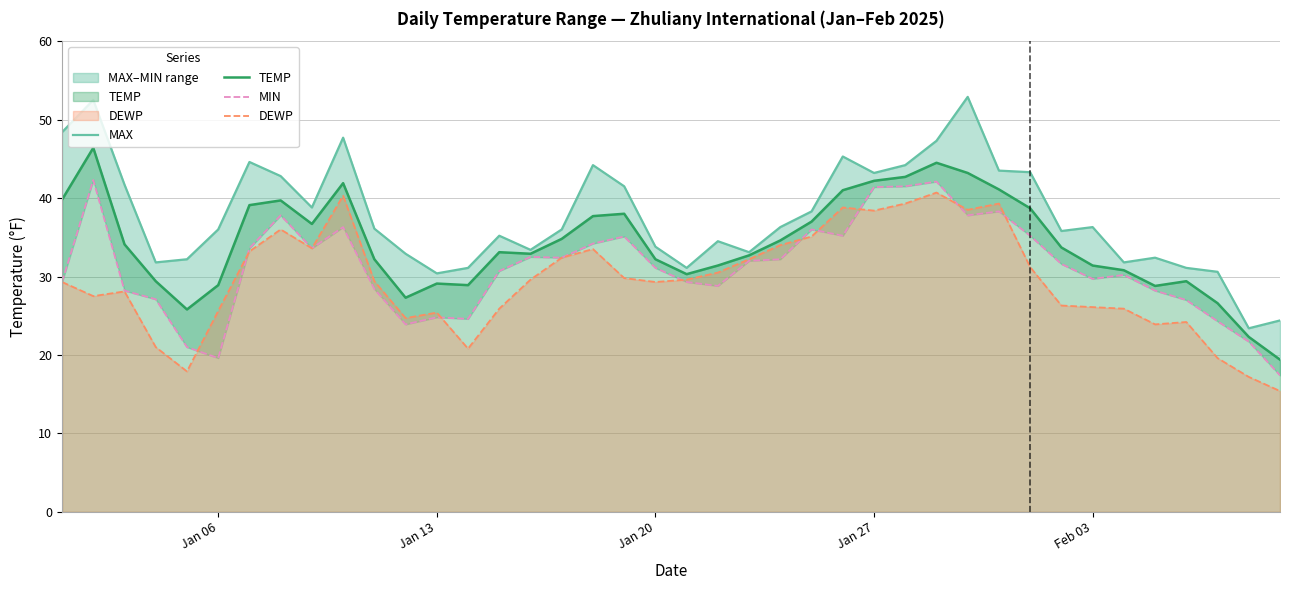

Which series has the largest total across all categories?

MAX